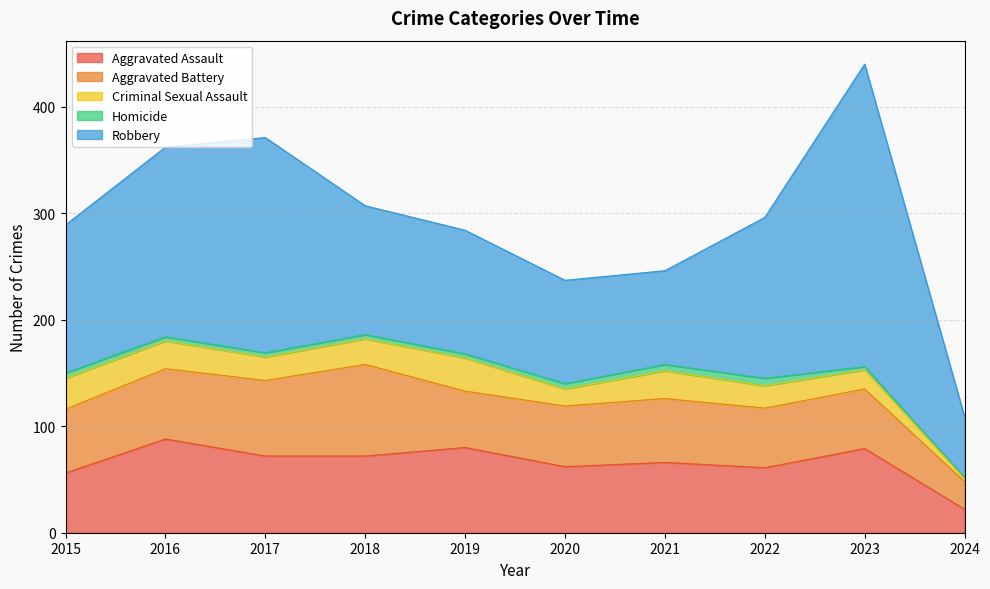

Where is the first local minimum for Aggravated Assault?

2020